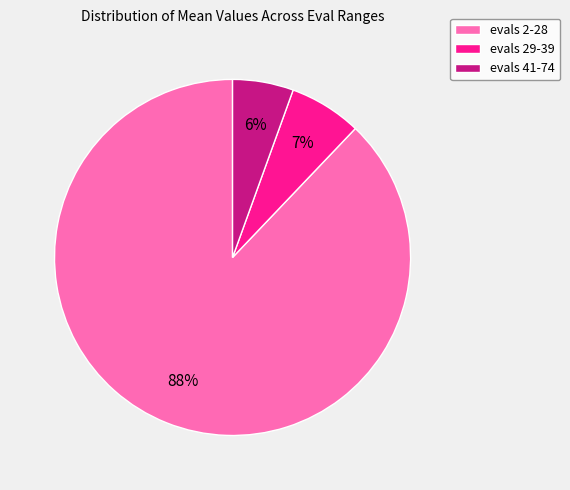

To the nearest percent, what is the average slice percentage?

33%